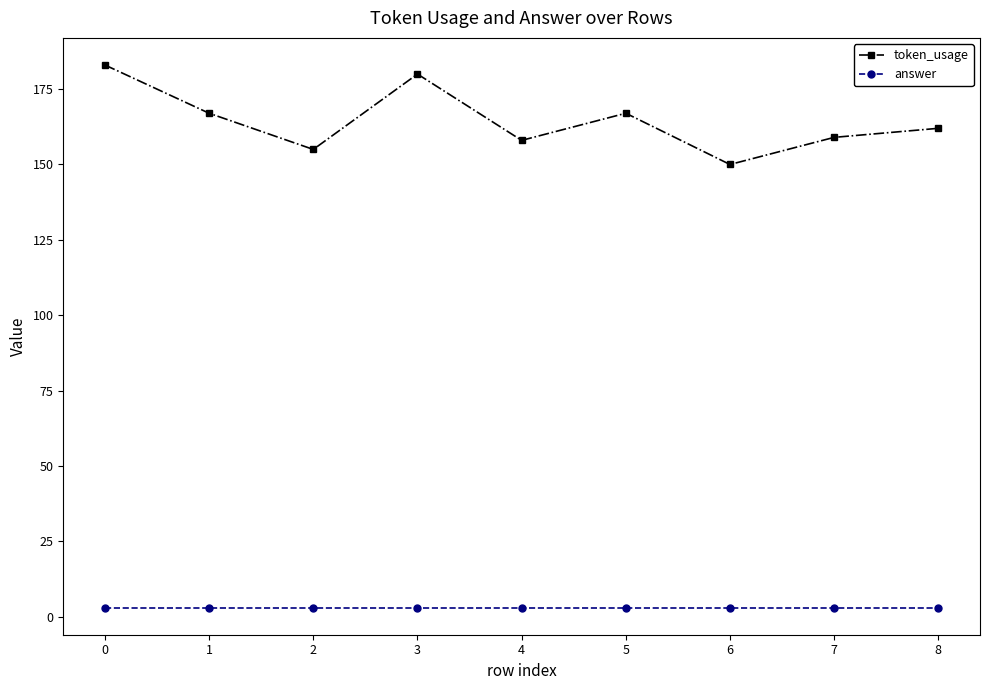

Which series changed the most between 1 and 2?

token_usage